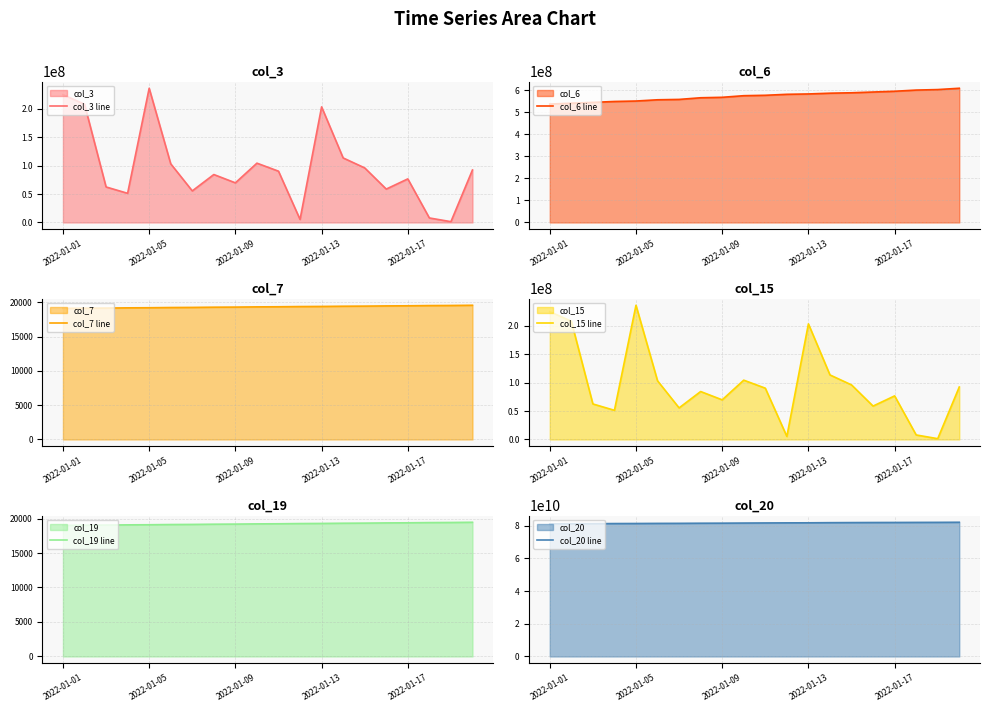

Which category has the highest value in the col_3 line series?

2022-01-05